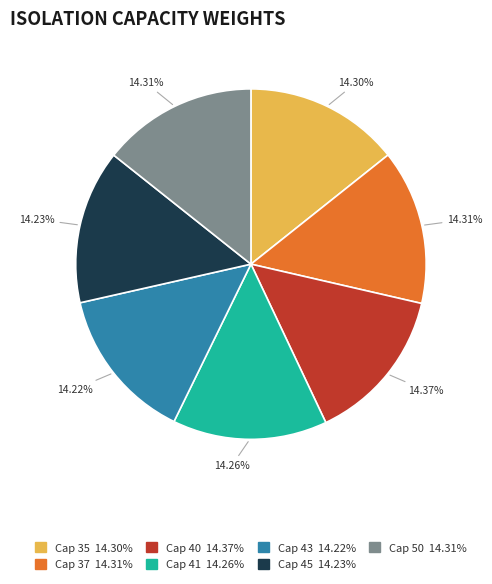

To the nearest percent, what is the average slice percentage?

14%